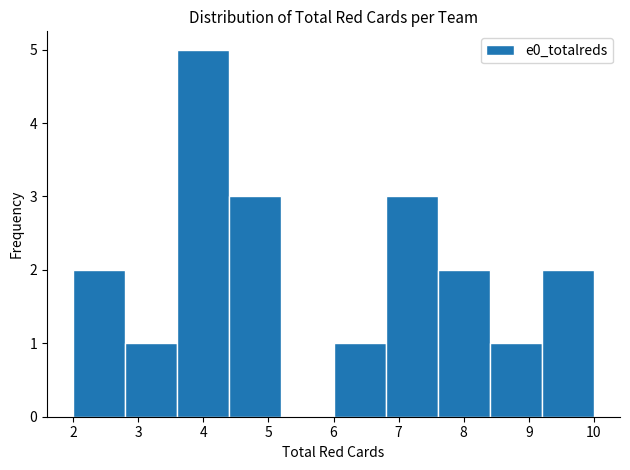

What is the height of the bar covering 8.4 to 9.2 on the x-axis? The values are not printed on the chart, so give them approximately, as read against the axis.

1